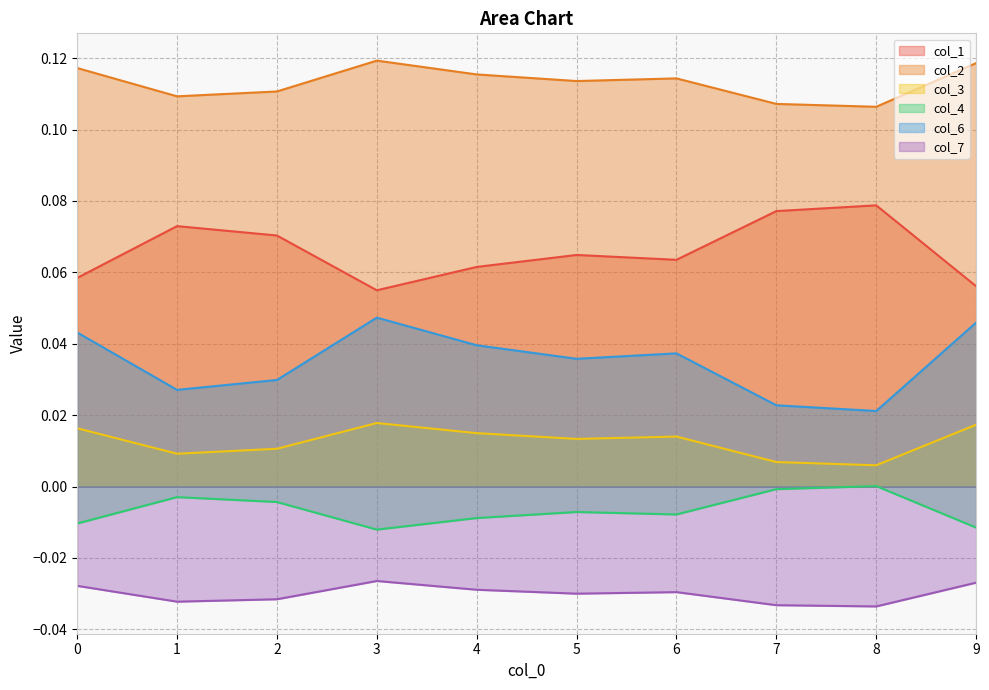

Is it true that col_6 equals 0.0 at 0?

True